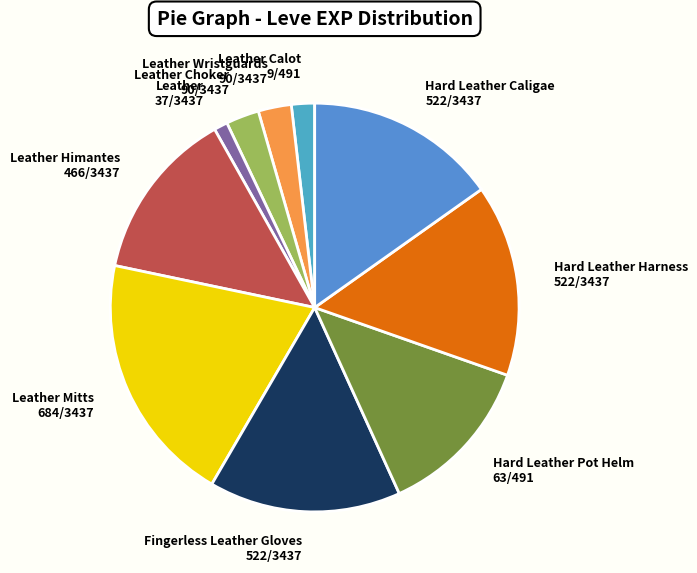

Is Leather Wristguards the majority of the pie?

No